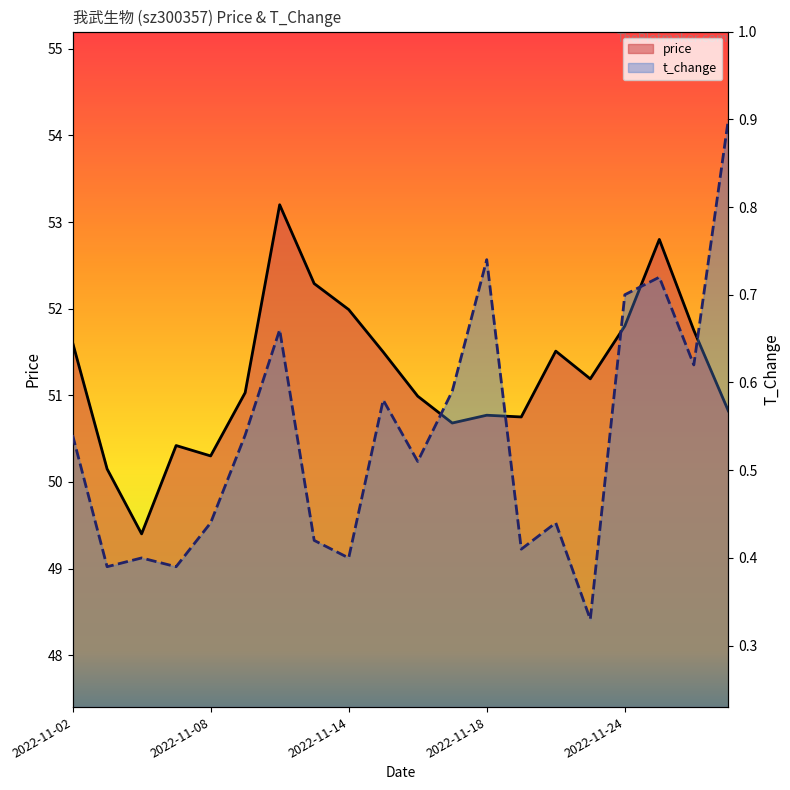

Is the value of price at 10 greater than the value of t_change at 19?

Yes